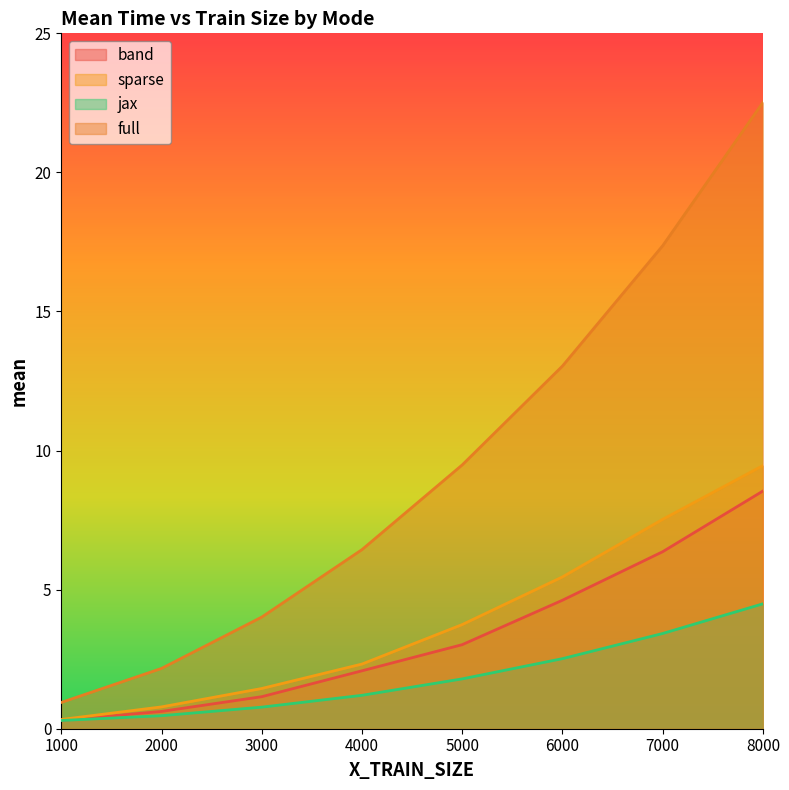

Read the band value at 3000.

1.2